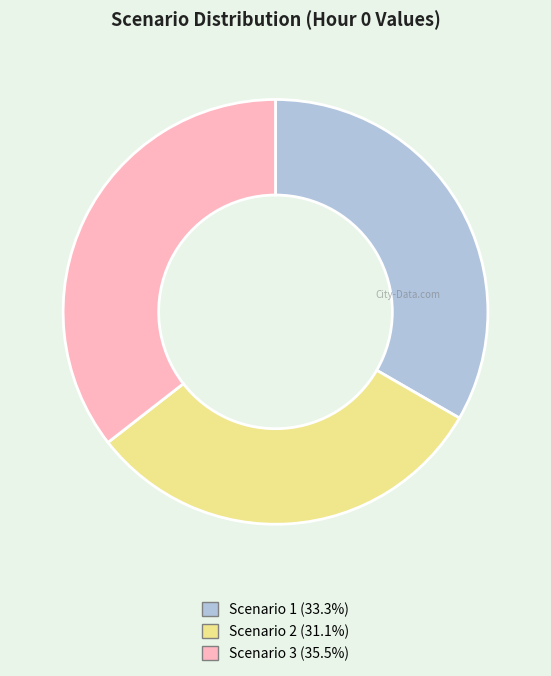

Do Scenario 2 (31.1%) and Scenario 3 (35.5%) together represent more than half of the pie?

Yes